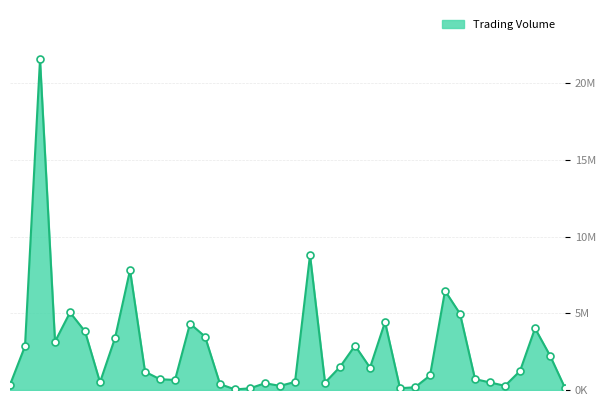

Does the chart have visible grid lines?

Yes